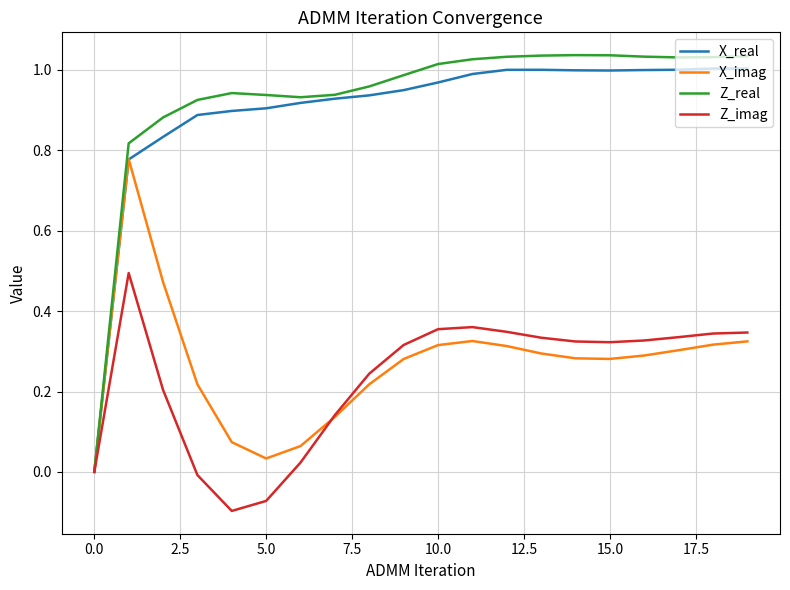

Which series has the largest range (max minus min)?

Z_real